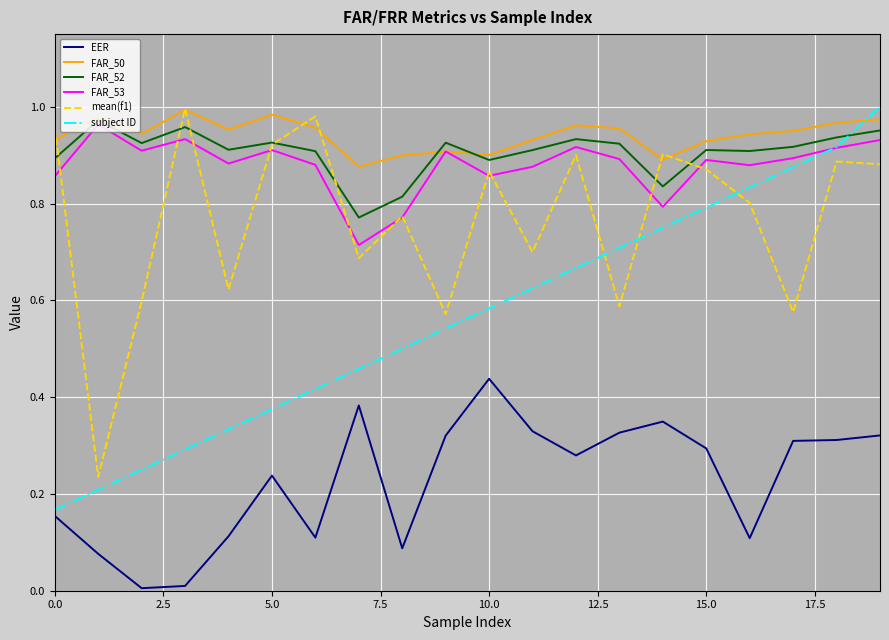

True or false: EER and mean(f1) intersect in this chart.

False